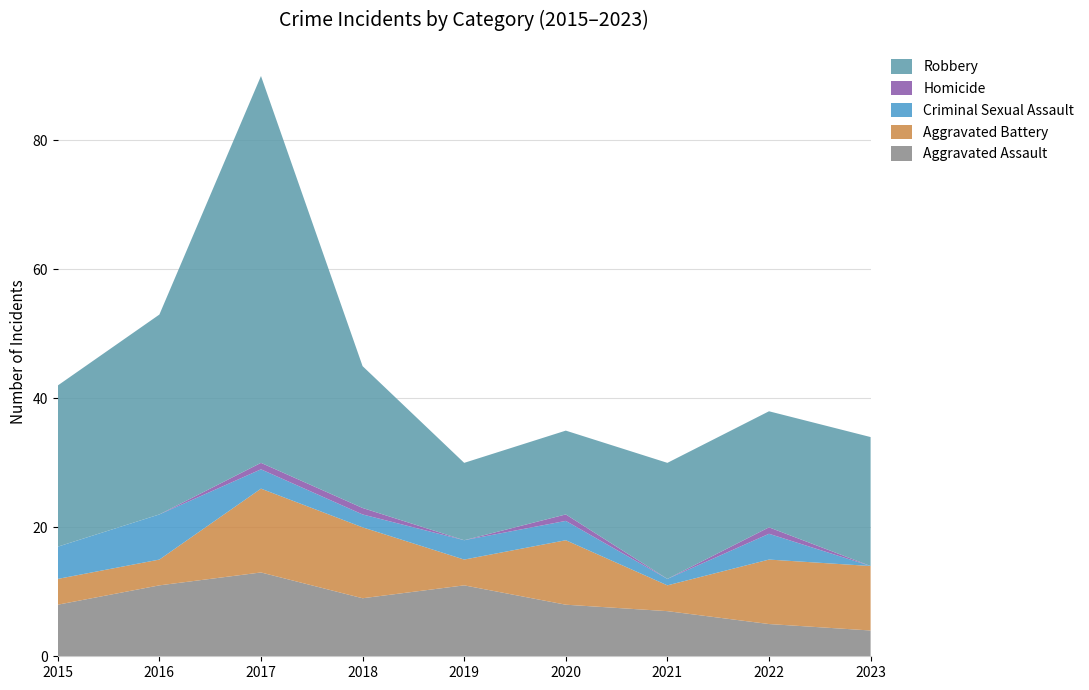

Reading left to right, list all the values displayed in this chart.

Aggravated Assault: 2015=8	2016=11	2017=13	2018=9	2019=11	2020=8	2021=7	2022=5	2023=4
Aggravated Battery: 2015=4	2016=4	2017=13	2018=11	2019=4	2020=10	2021=4	2022=10	2023=10
Criminal Sexual Assault: 2015=5	2016=7	2017=3	2018=2	2019=3	2020=3	2021=1	2022=4	2023=0
Homicide: 2015=0	2016=0	2017=1	2018=1	2019=0	2020=1	2021=0	2022=1	2023=0
Robbery: 2015=25	2016=31	2017=60	2018=22	2019=12	2020=13	2021=18	2022=18	2023=20